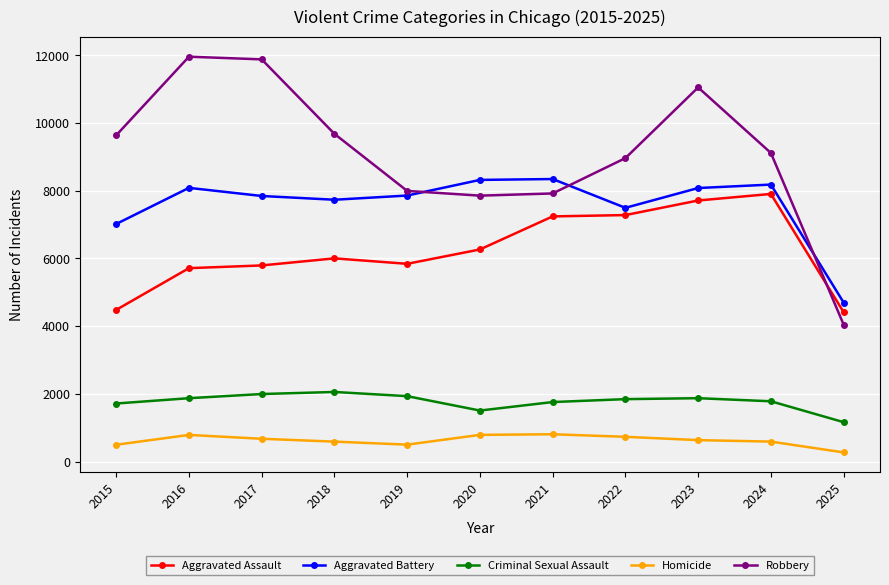

At how many categories does at least one series exceed 1300?

11